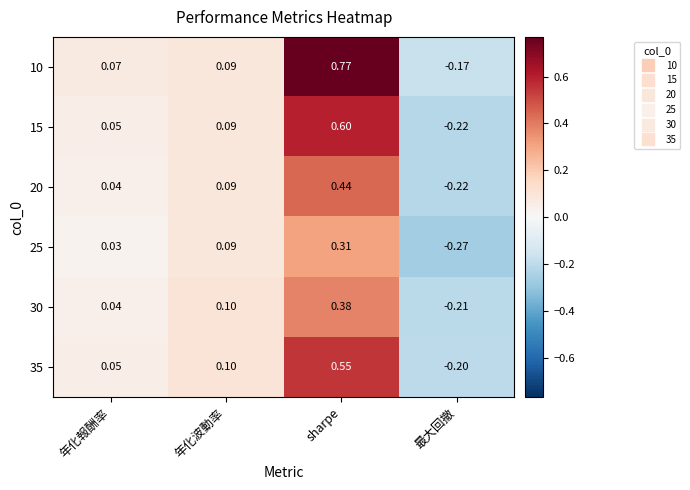

Is the value of 15 at sharpe greater than the value of 10 at 年化報酬率?

Yes